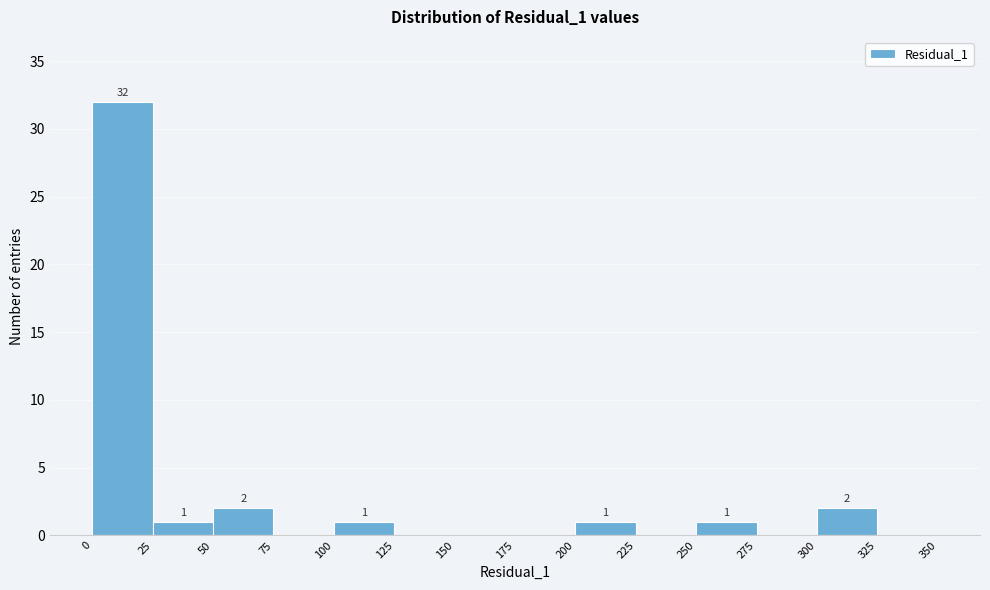

Which range on the x-axis has the tallest bar?

0 to 25